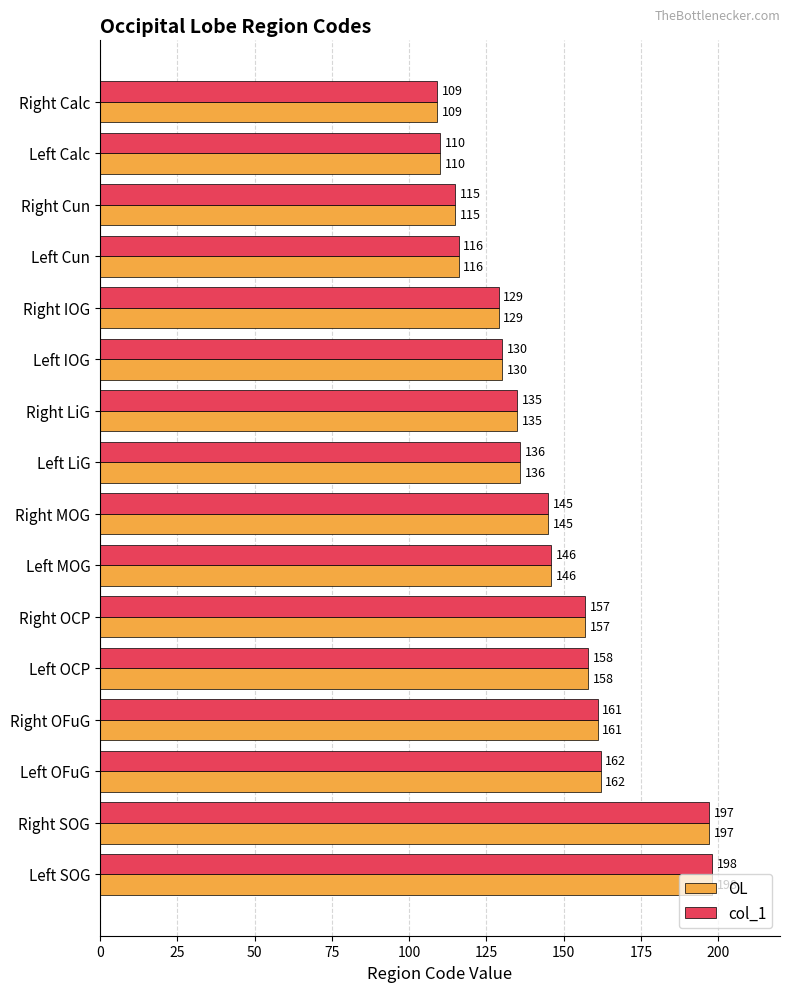

The OL series shows 53 at Left OCP. True or false?

False